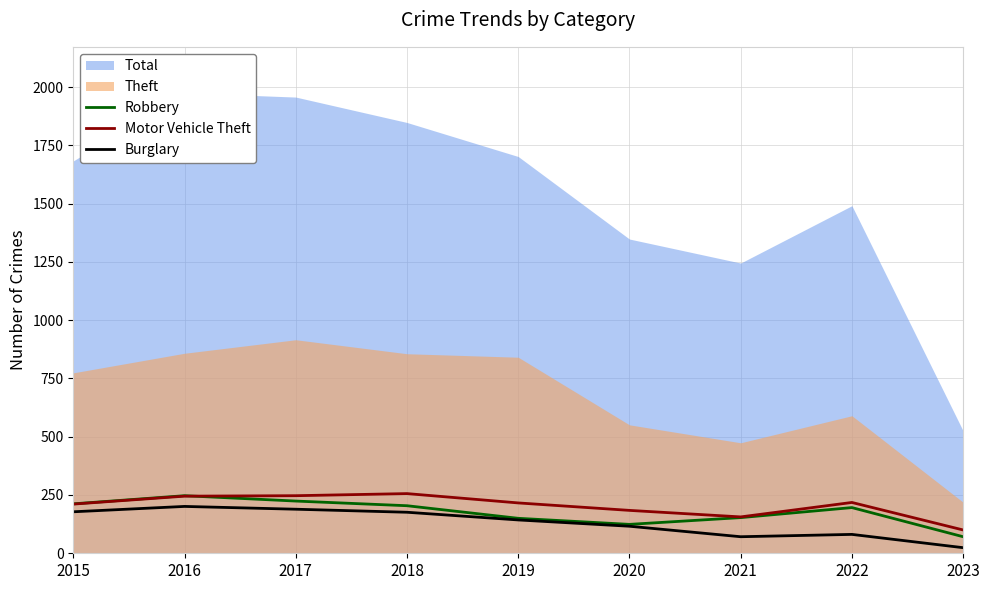

What is the highest value of the Motor Vehicle Theft series?

256